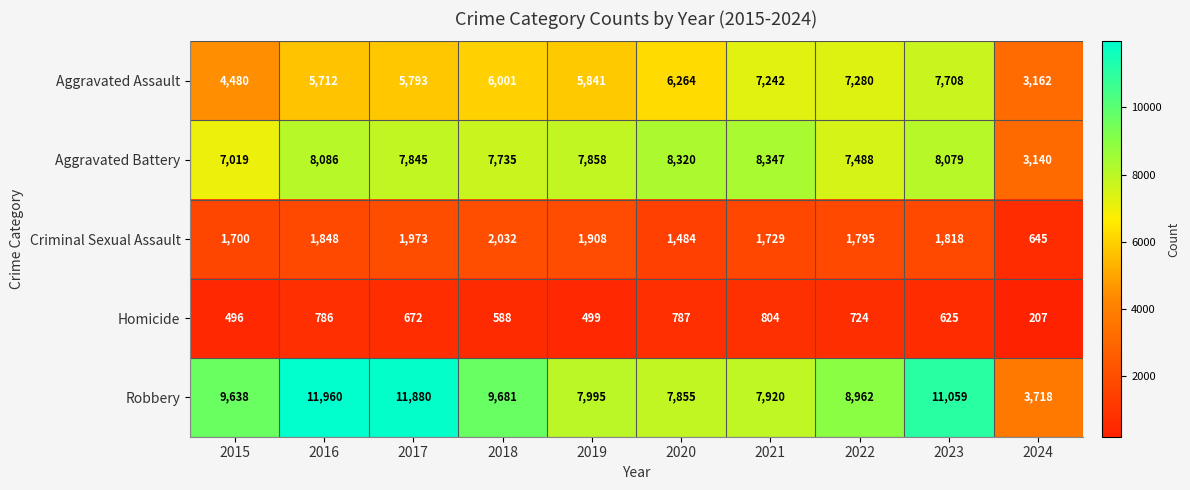

Which series has the largest total across all categories?

Robbery